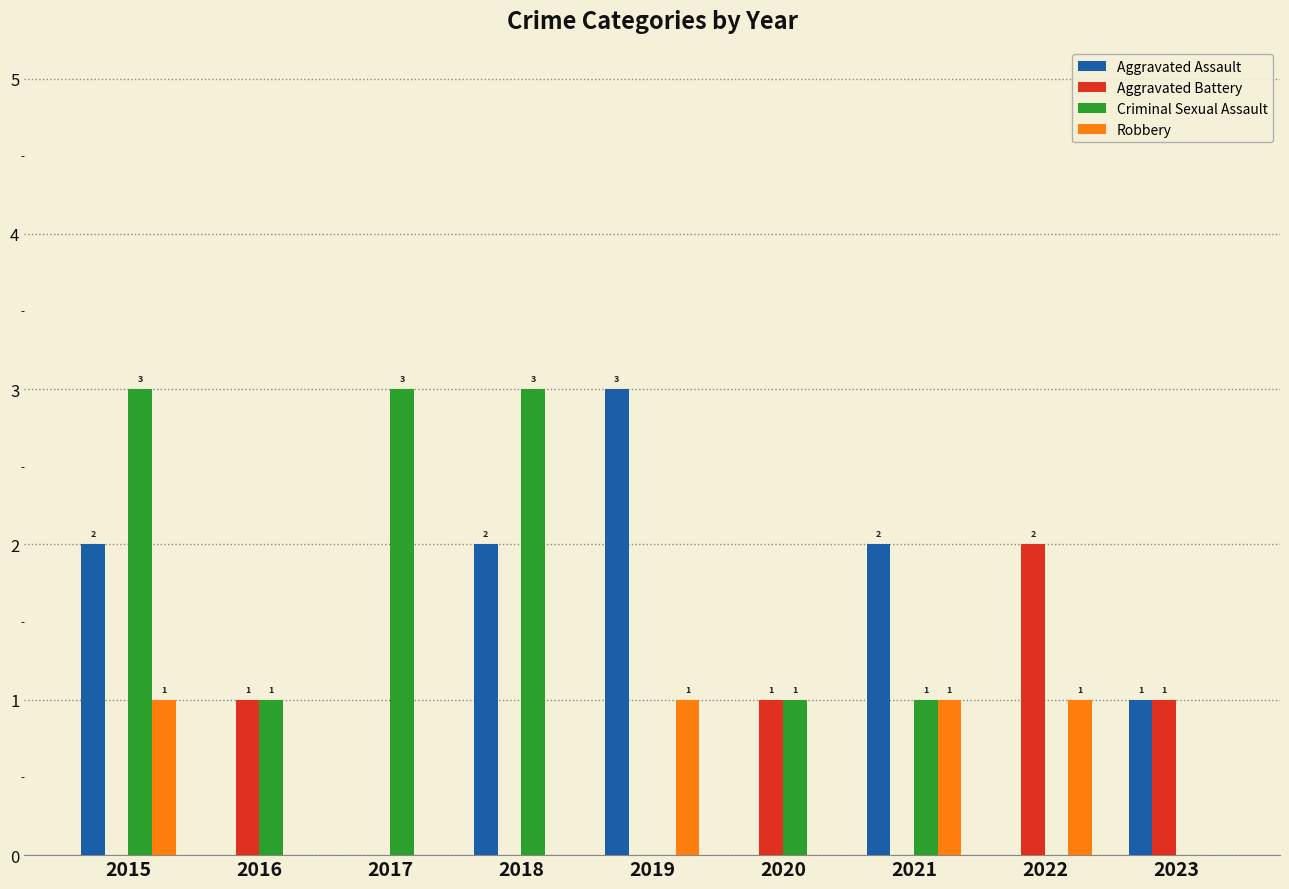

What is the maximum value for Criminal Sexual Assault?

3